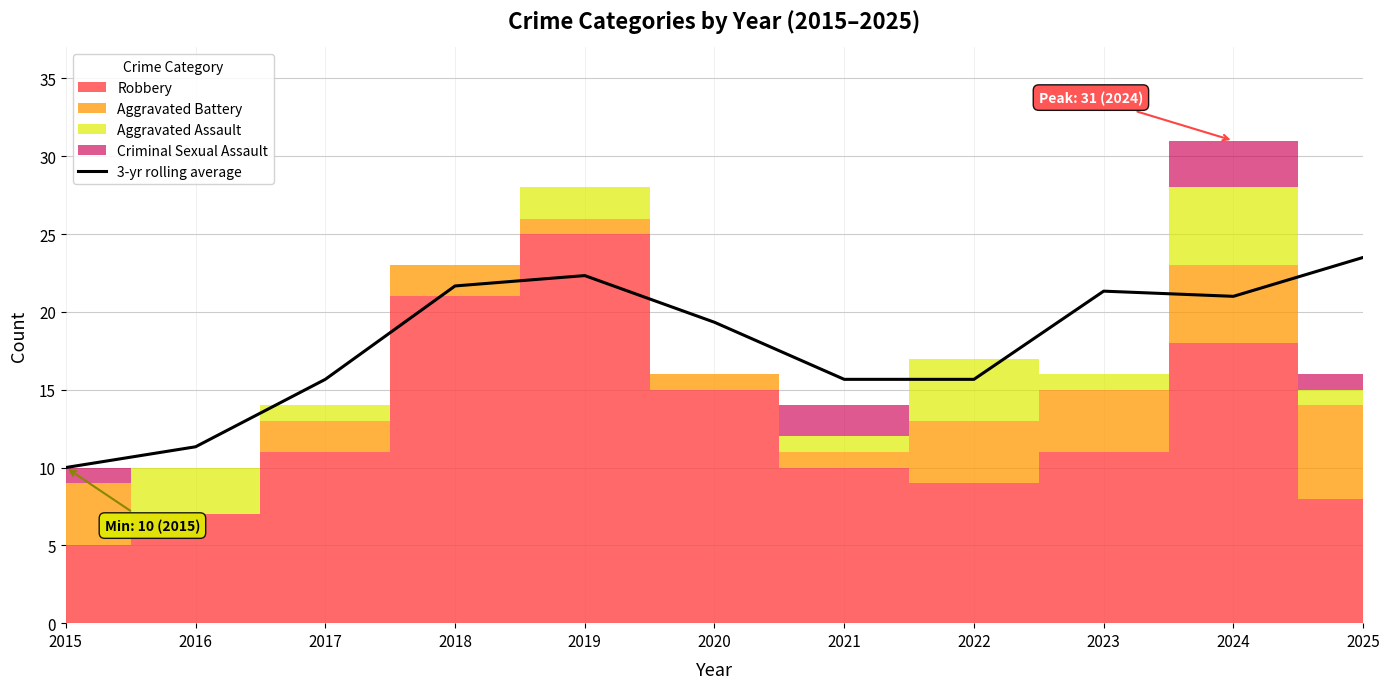

What is the value of the 5th point from the left?

22.3